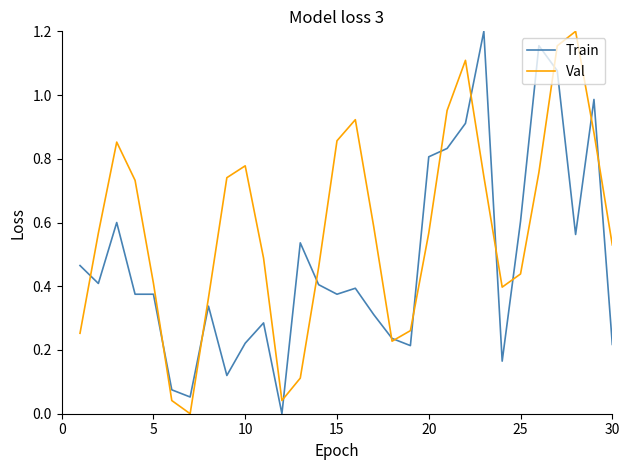

True or false: Val has more than 2 points higher than both neighbors.

True